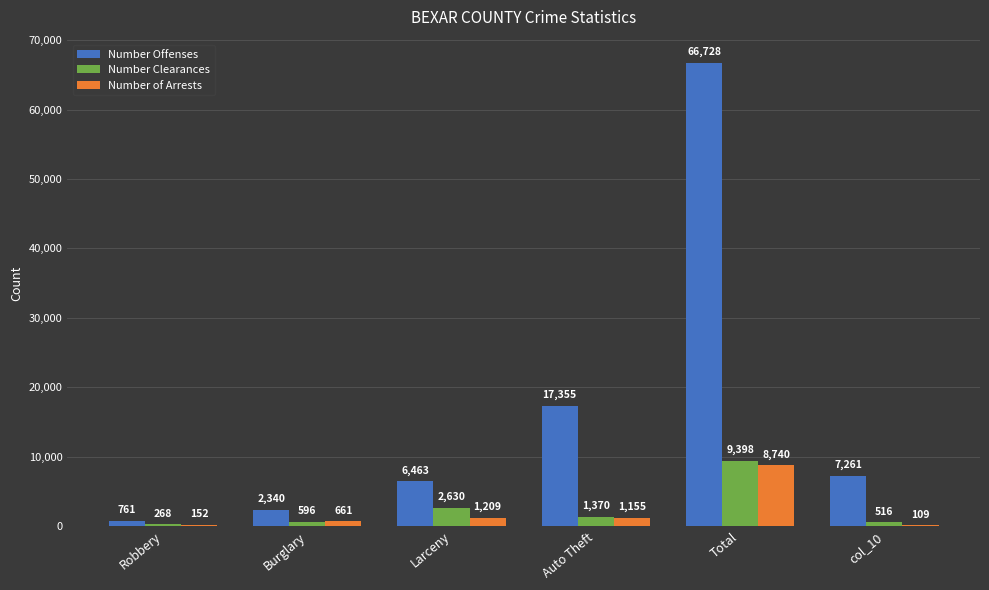

What is the greatest value displayed?

66728